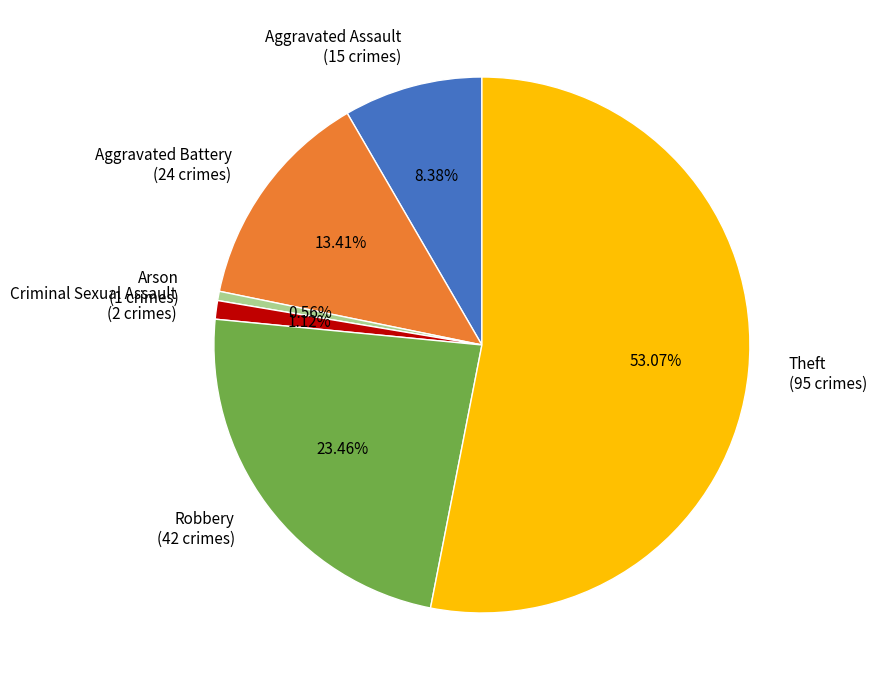

Is the sum of Criminal Sexual Assault and Theft greater than half?

Yes